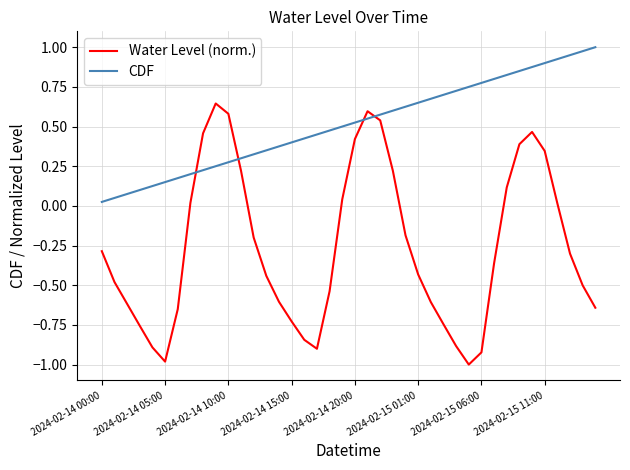

What is the smallest value displayed?

-1.0